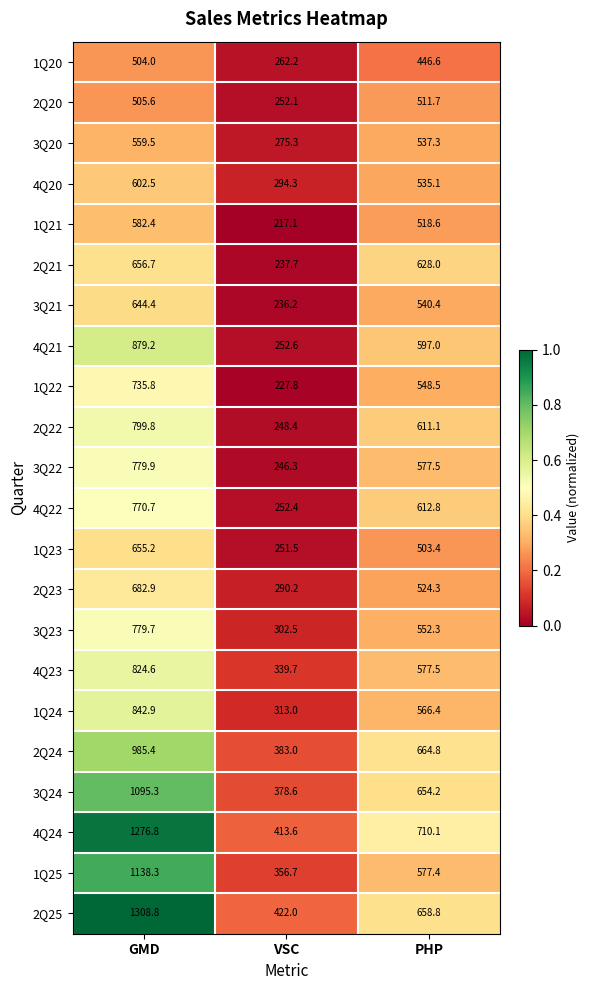

Is it true that 1Q23 equals 895.2 at GMD?

False